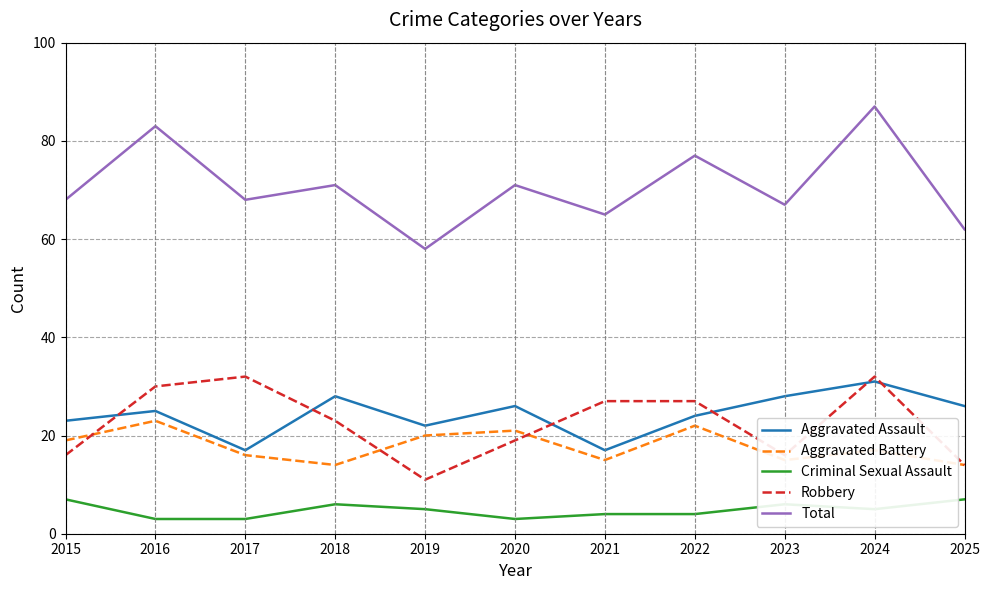

At which category does the chart reach its peak across all series?

2024